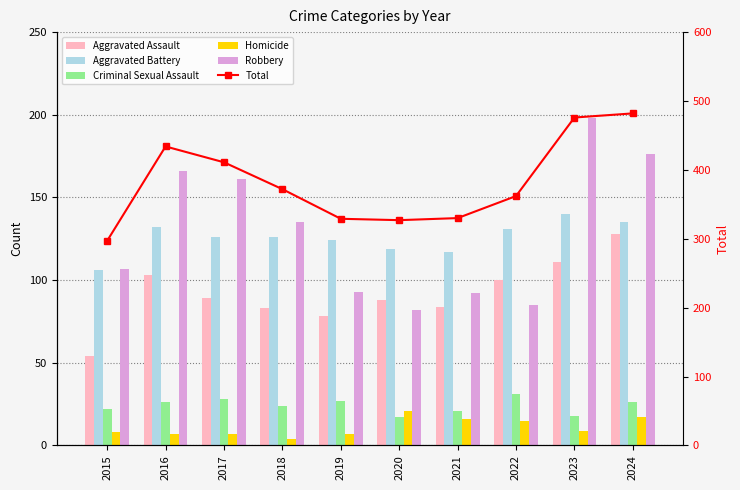

List the labels in order of Total value, largest first.

2024, 2023, 2016, 2017, 2018, 2022, 2021, 2019, 2020, 2015